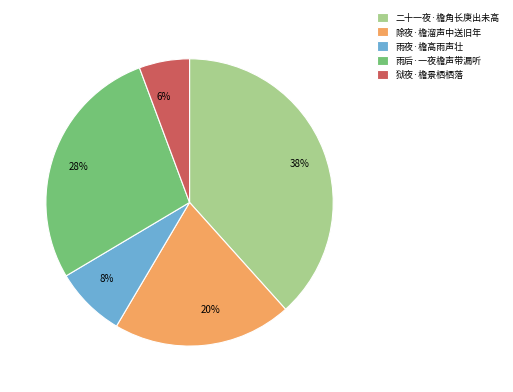

How many segments does this pie chart have?

5